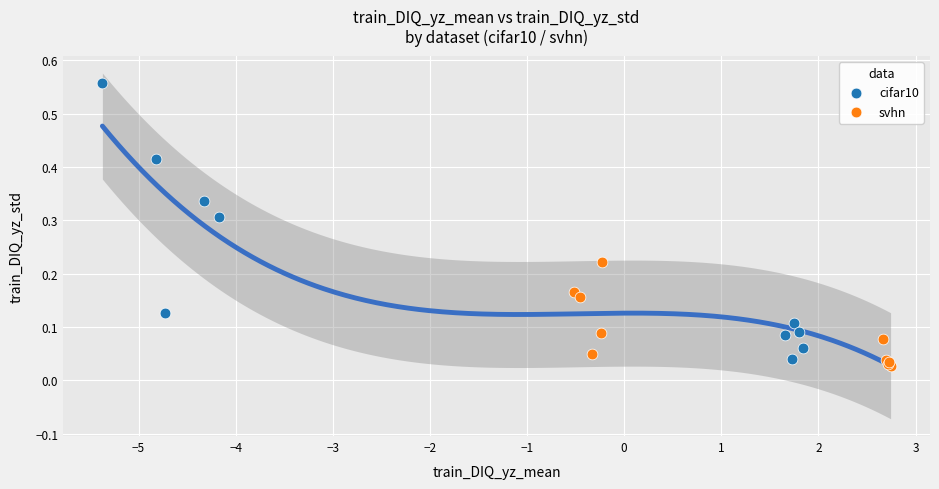

Which series has the largest Y range (max minus min)?

cifar10